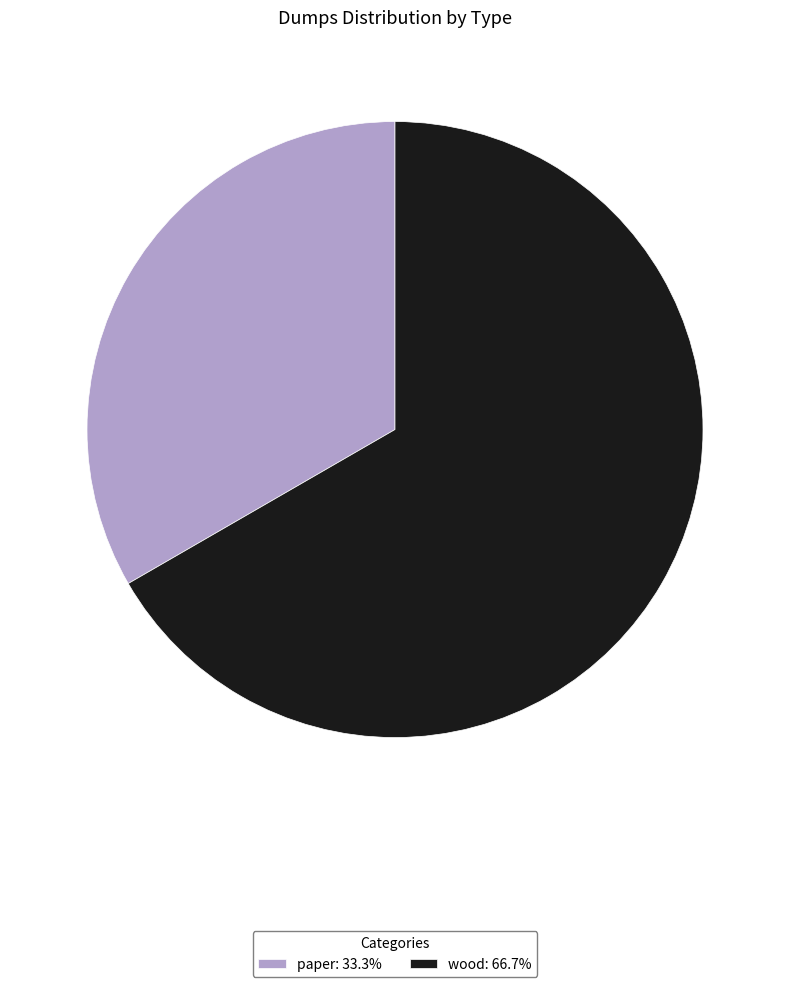

What is the ratio of the value at wood: 66.7% to the value at paper: 33.3%?

2.0